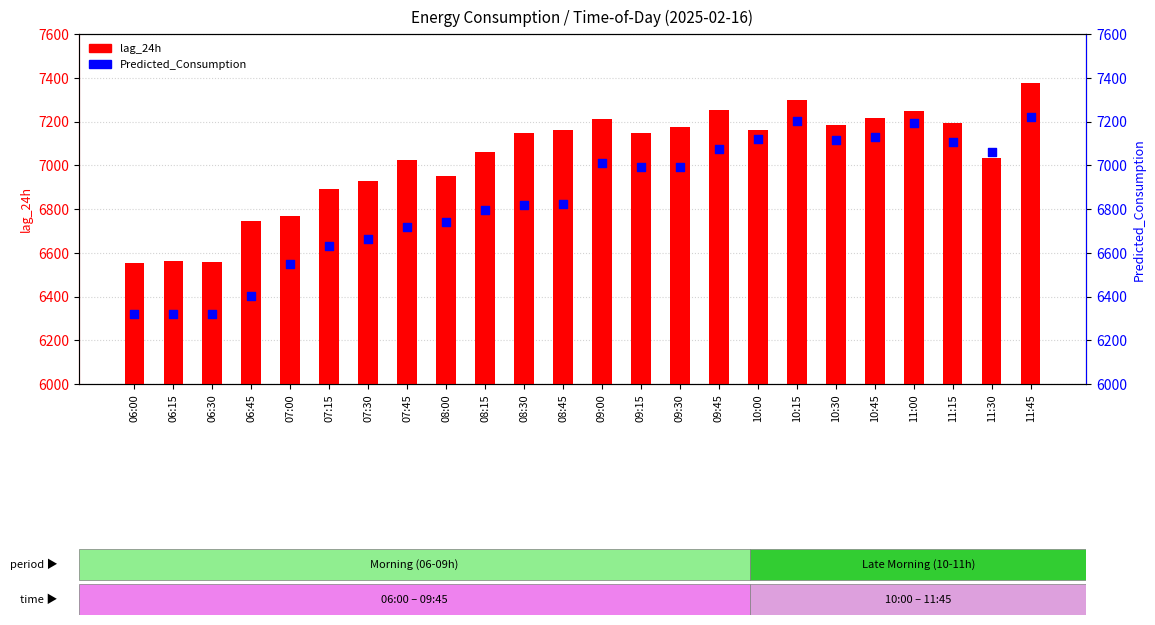

At how many categories does at least one series exceed 6336?

24